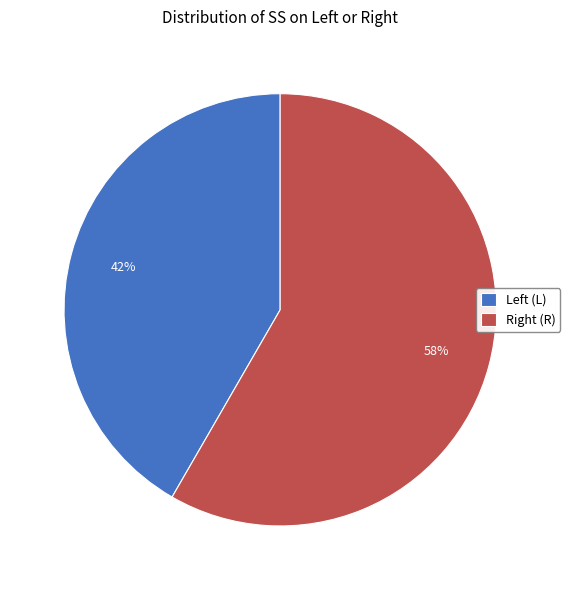

Does any single category account for the majority?

Yes